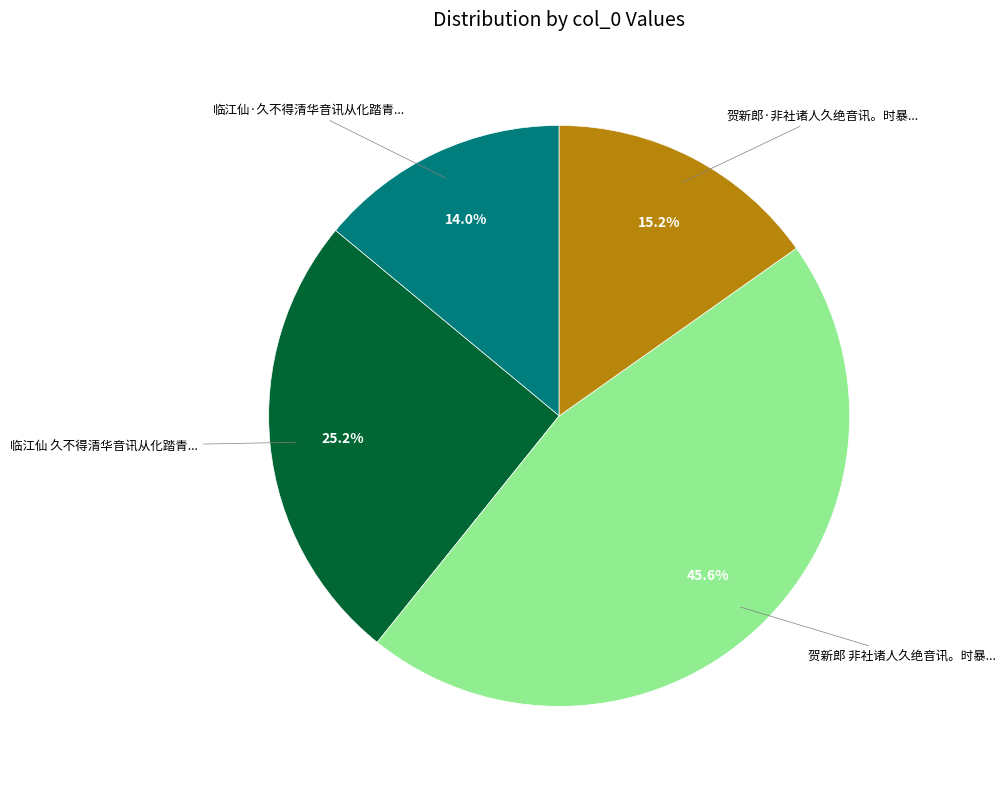

Is there any slice that represents more than half of the pie?

No